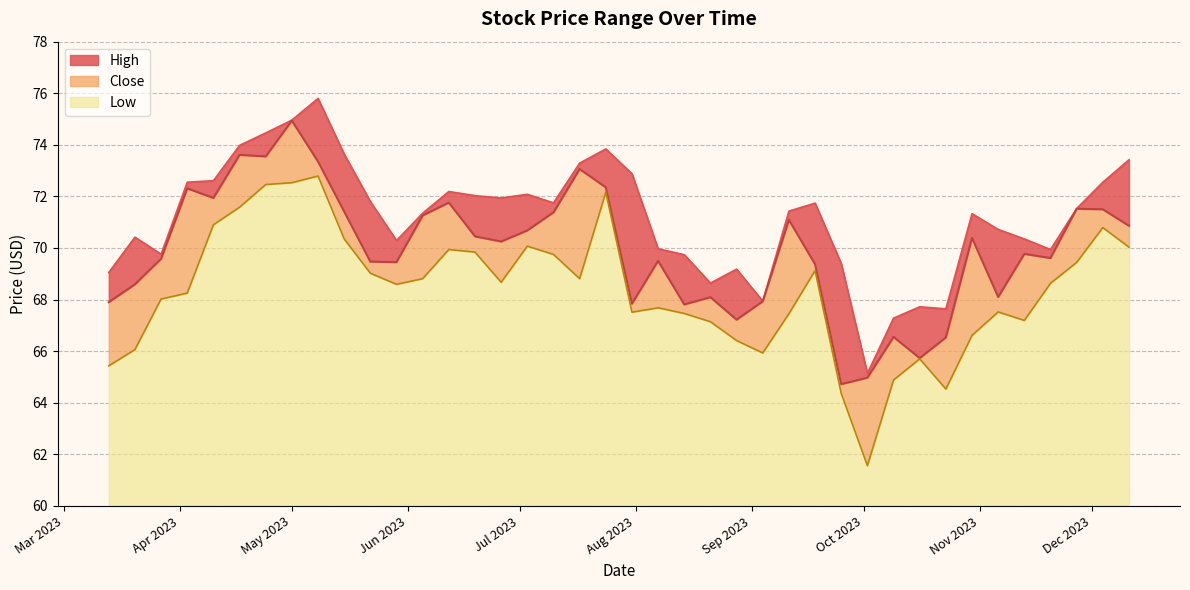

What is the highest value of the Low series?

12.8